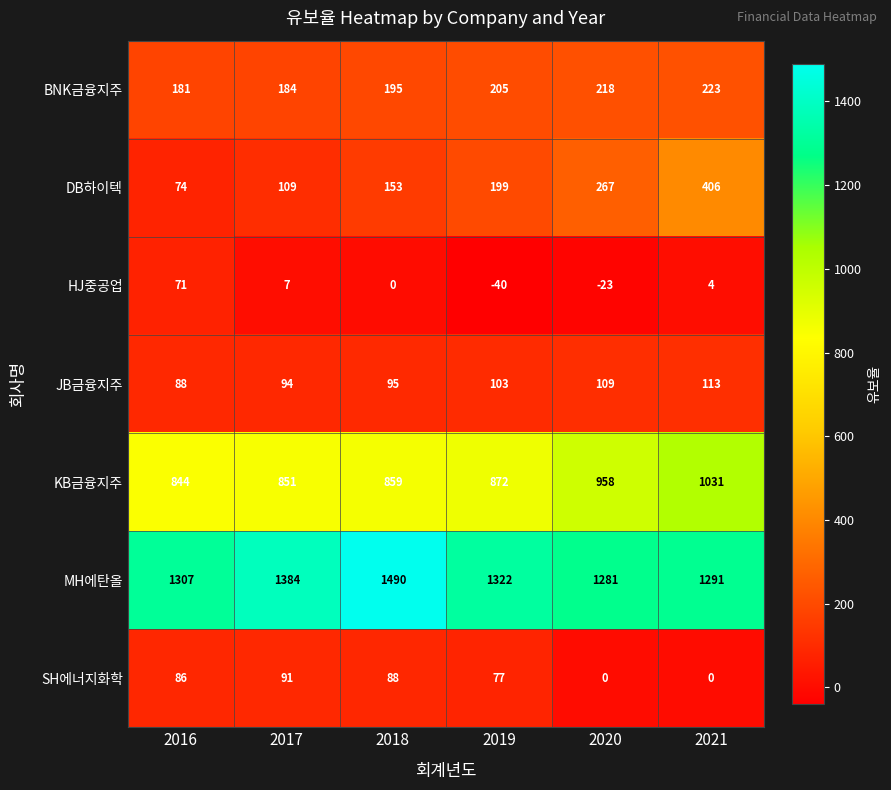

At 2018, list the series in order from smallest to largest.

HJ중공업, SH에너지화학, JB금융지주, DB하이텍, BNK금융지주, KB금융지주, MH에탄올